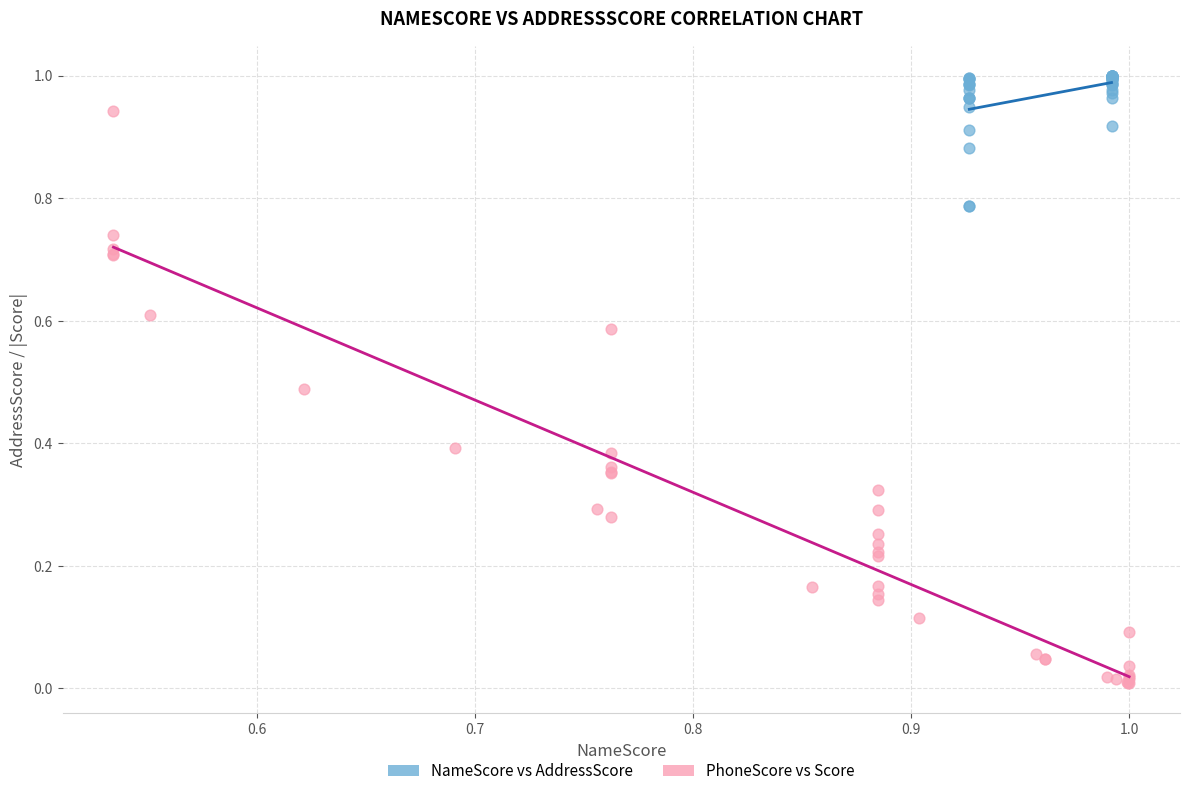

Which series has the widest spread of Y values?

PhoneScore vs Score